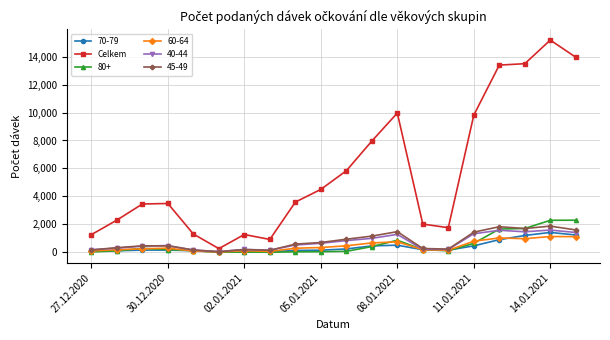

At how many categories does at least one series exceed 2731?

12